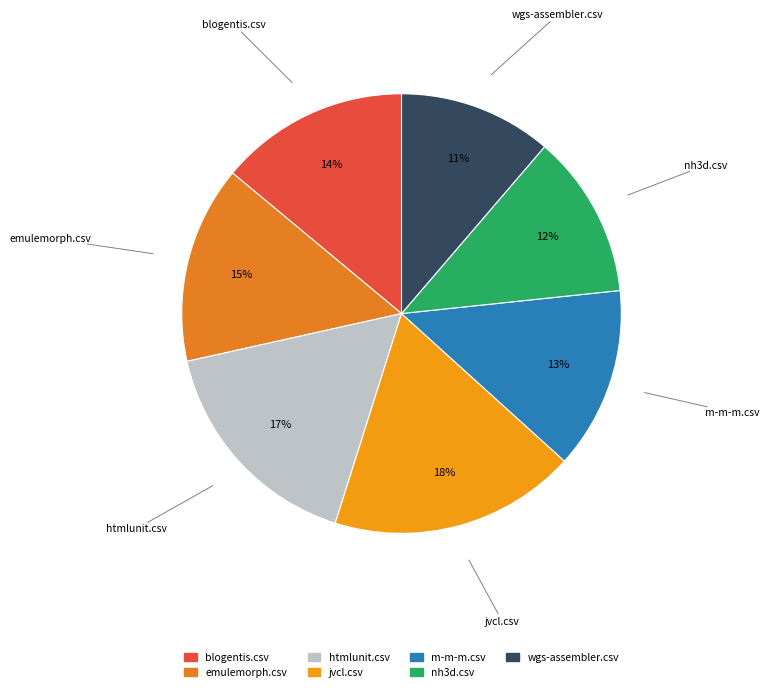

To the nearest percent, what percentage of the pie is m-m-m.csv?

13%